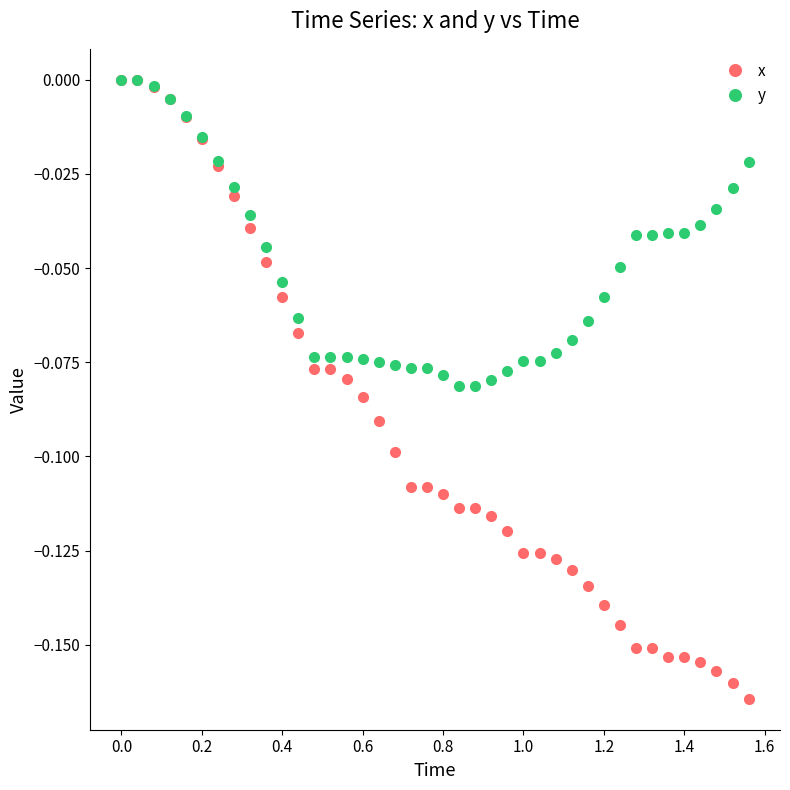

Which series has the largest total across all categories?

y